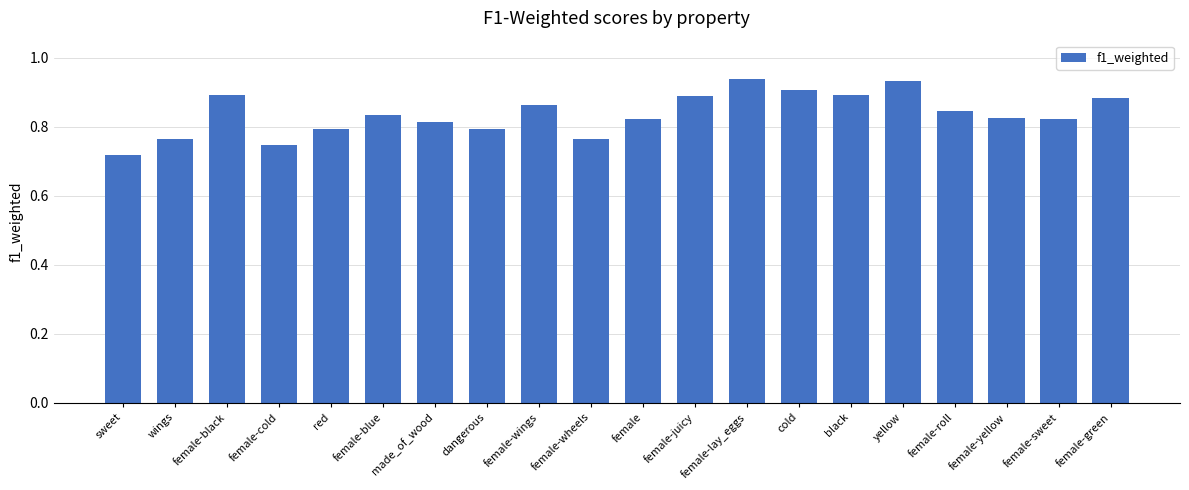

What is the label of the 5th bar from the right?

yellow